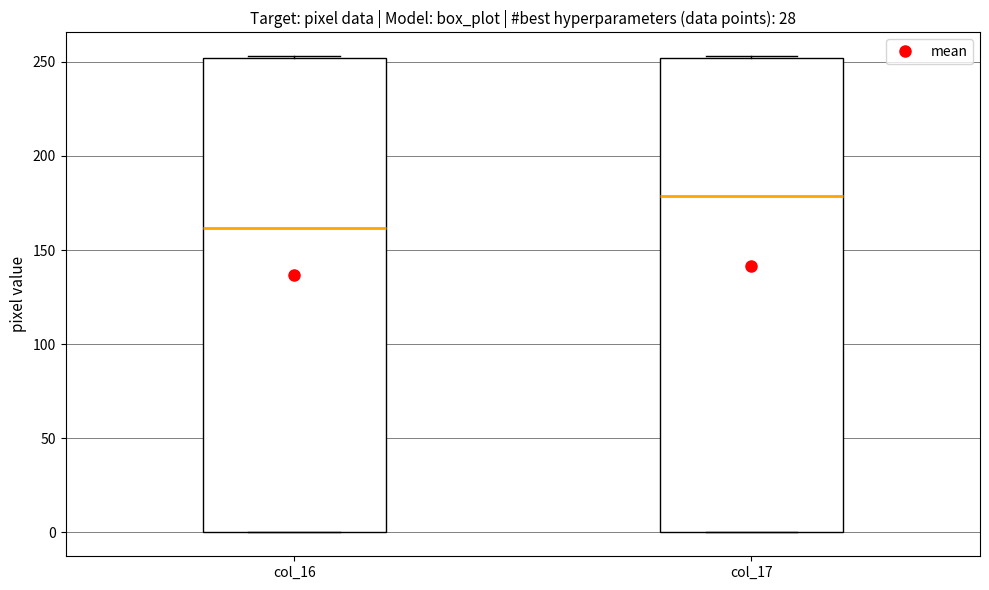

Which box has the lowest median line?

col_16